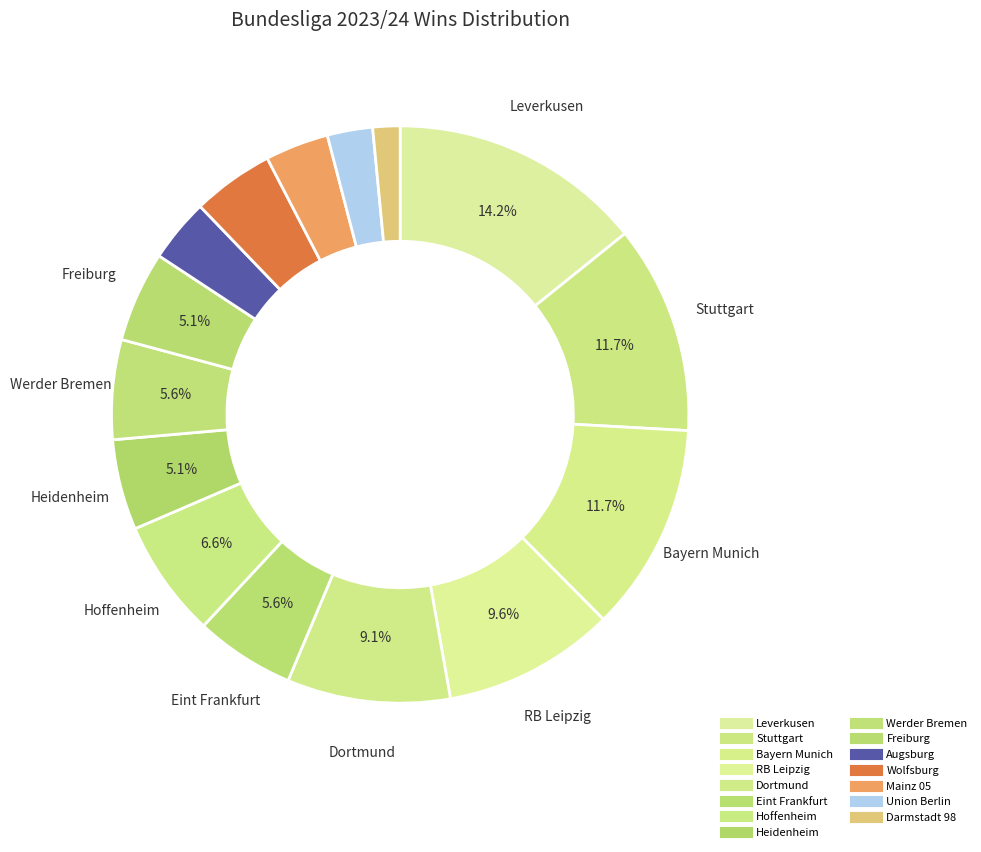

To the nearest percent, what is the combined percentage of Mainz 05 and Stuttgart?

15%